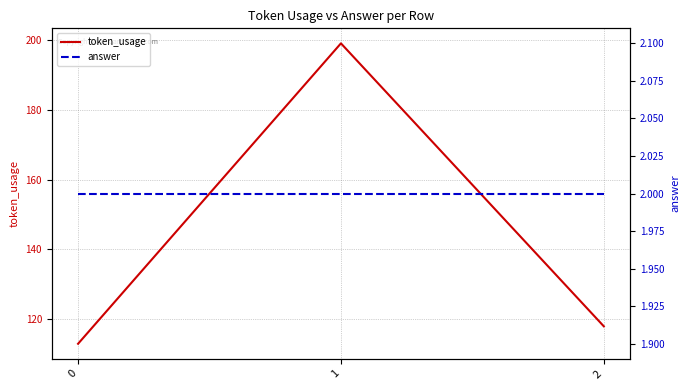

Count the number of categories in the chart.

3